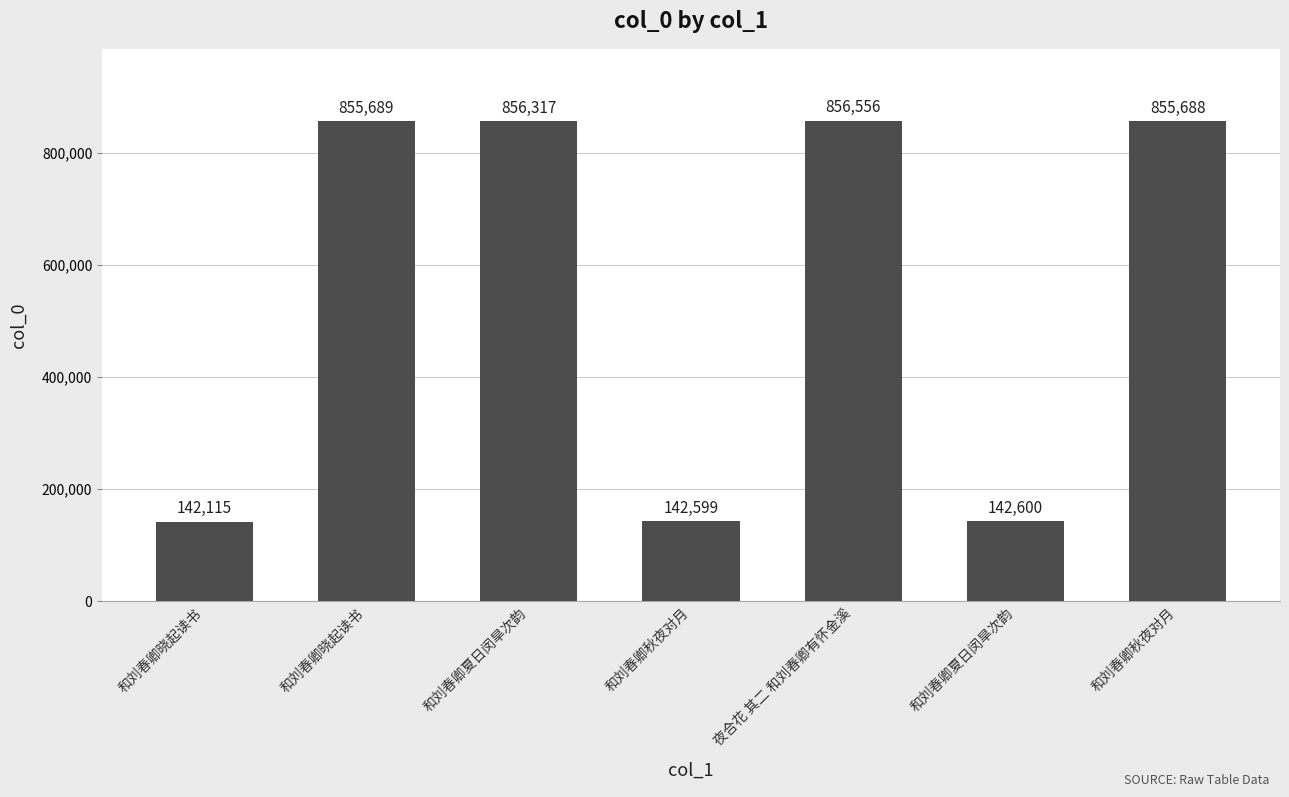

Does the chart contain stacked bars?

No